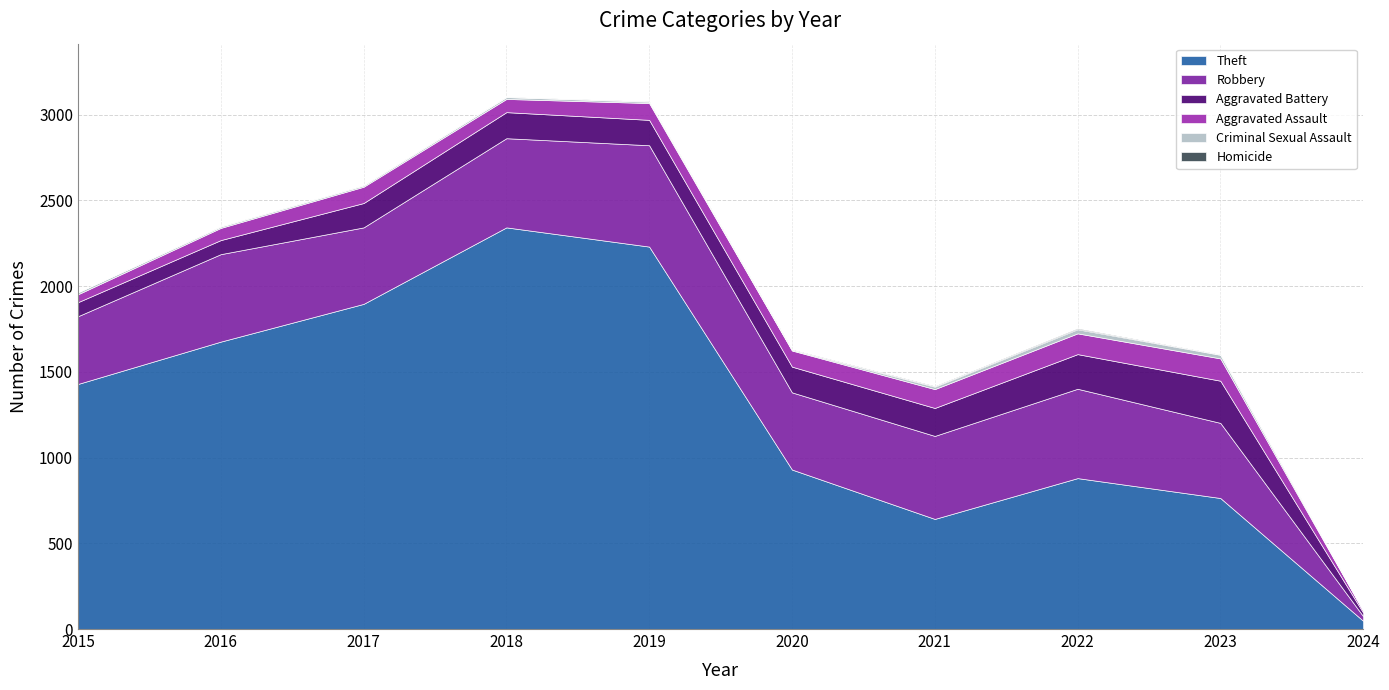

What is the difference between the second highest and second lowest values in the Robbery series?

126